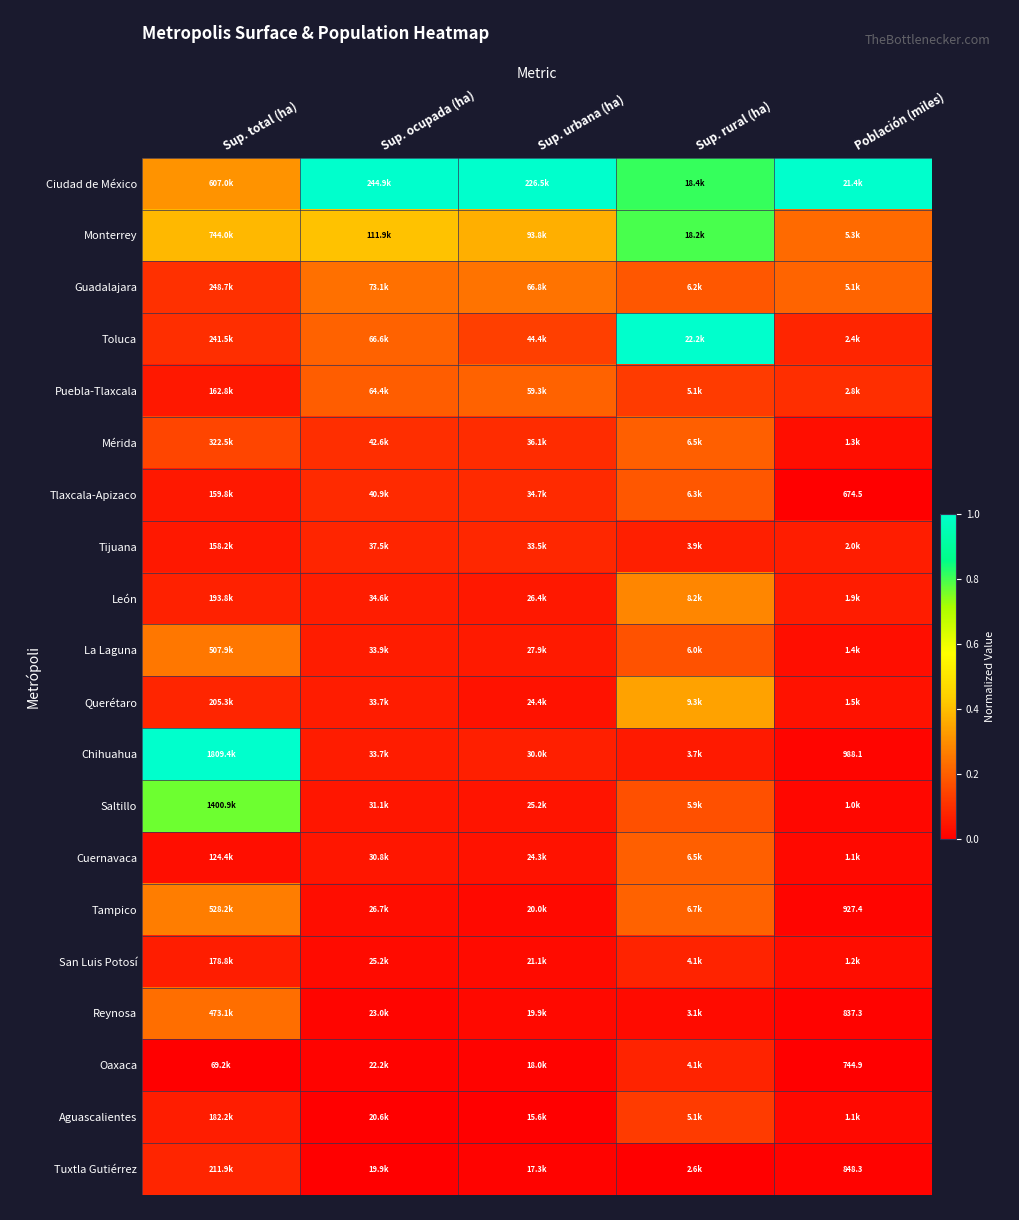

List the series in order of their peak value, highest first.

Ciudad de México, Toluca, Chihuahua, Monterrey, Saltillo, Querétaro, León, Tampico, La Laguna, Guadalajara, Reynosa, Puebla-Tlaxcala, Cuernavaca, Mérida, Tlaxcala-Apizaco, Aguascalientes, Tijuana, Tuxtla Gutiérrez, Oaxaca, San Luis Potosí